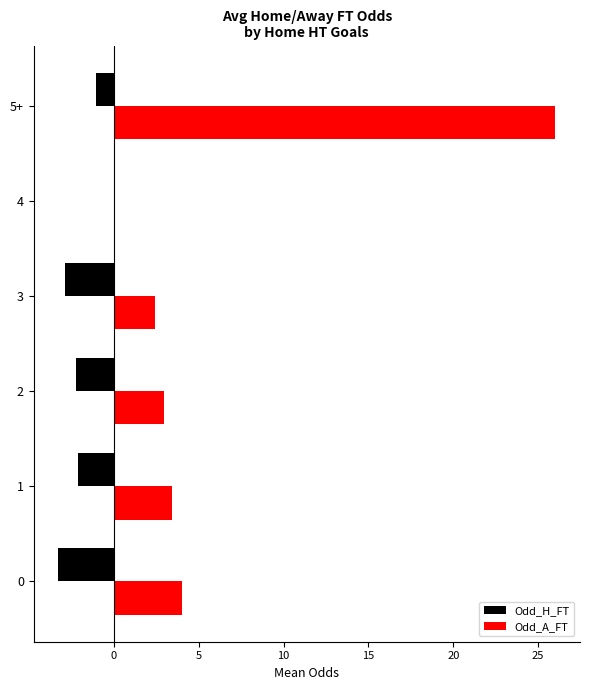

Which series has the largest total across all categories?

Odd_A_FT